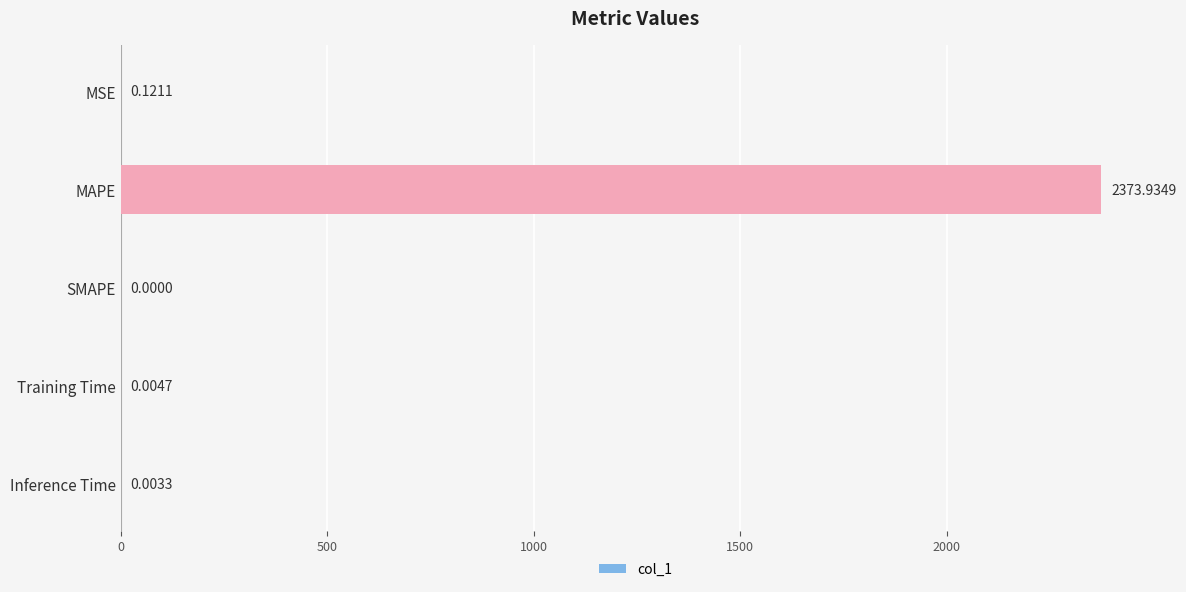

What is the sum of the values at MAPE and MSE?

2374.1